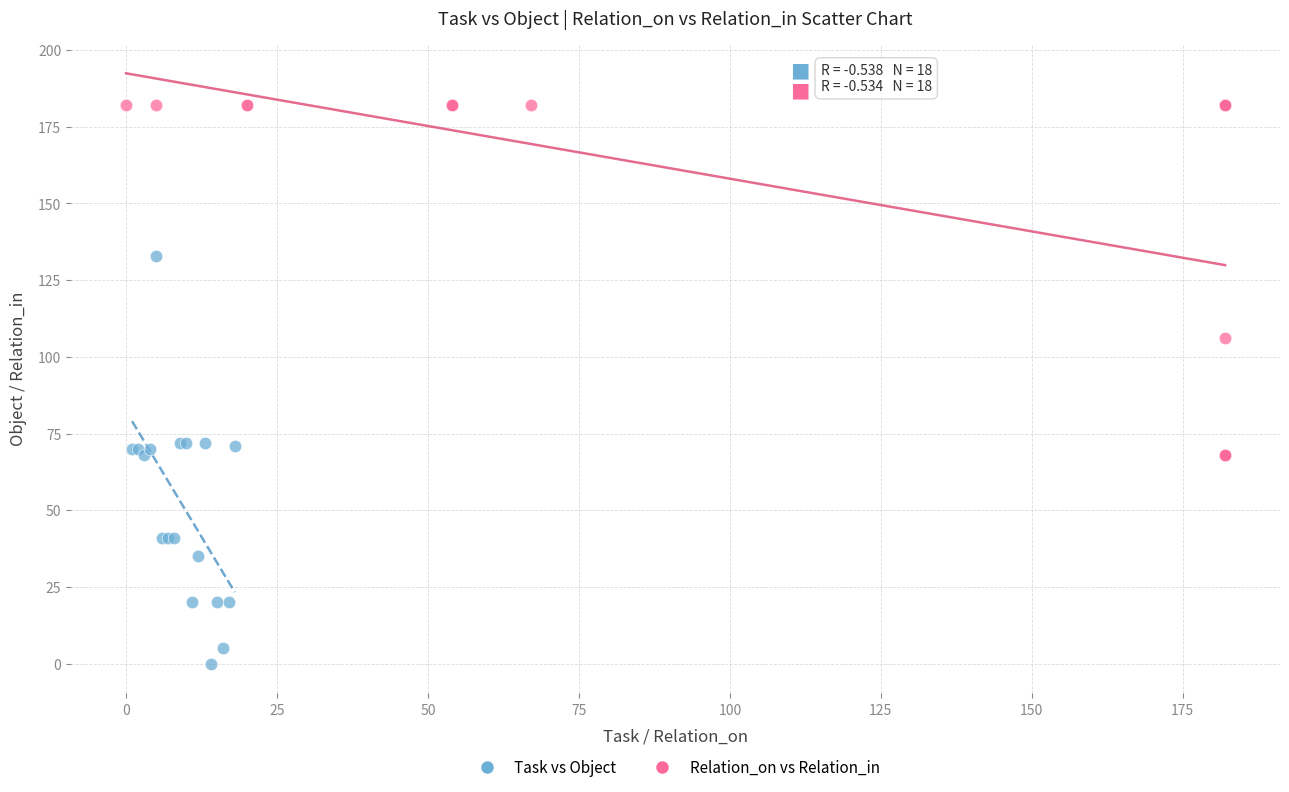

Which series reaches the maximum Y coordinate?

Relation_on vs Relation_in